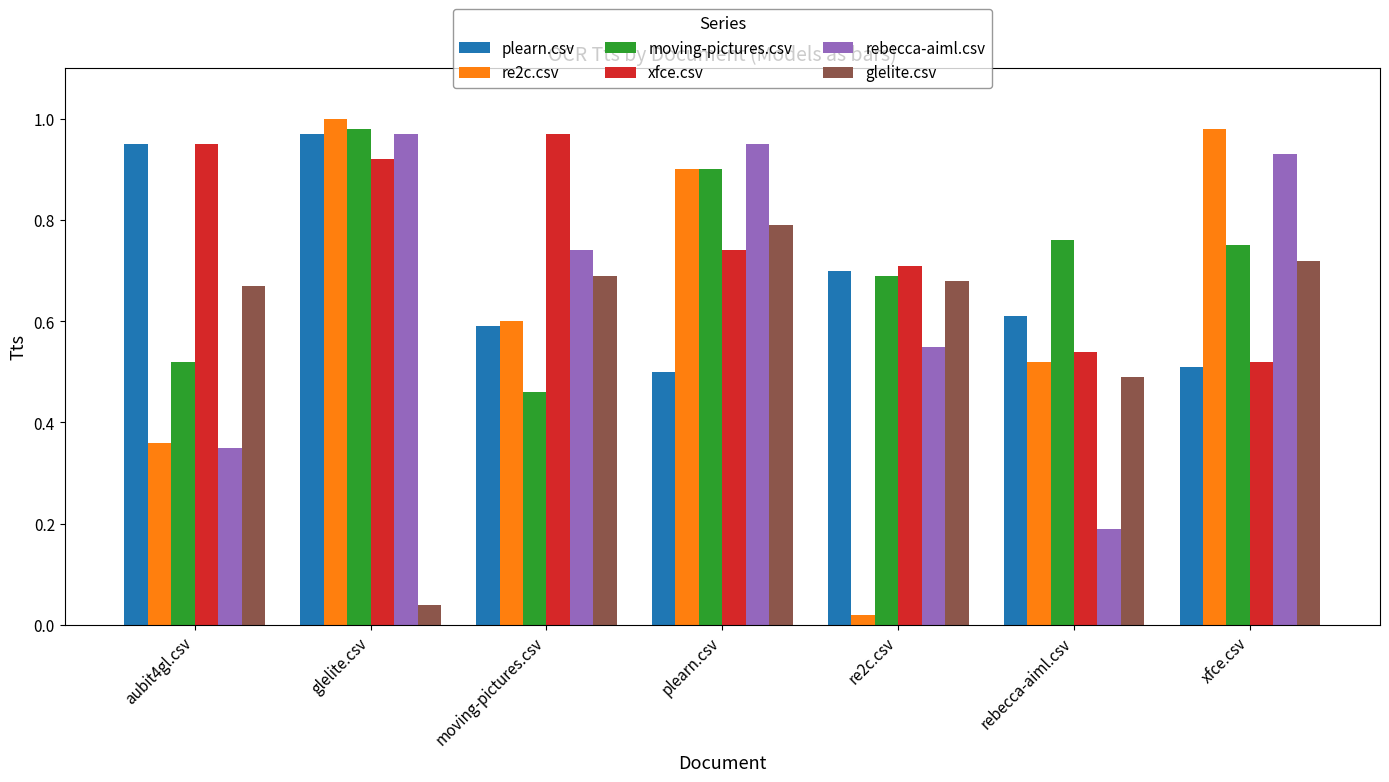

At which label does moving-pictures.csv reach its peak?

glelite.csv